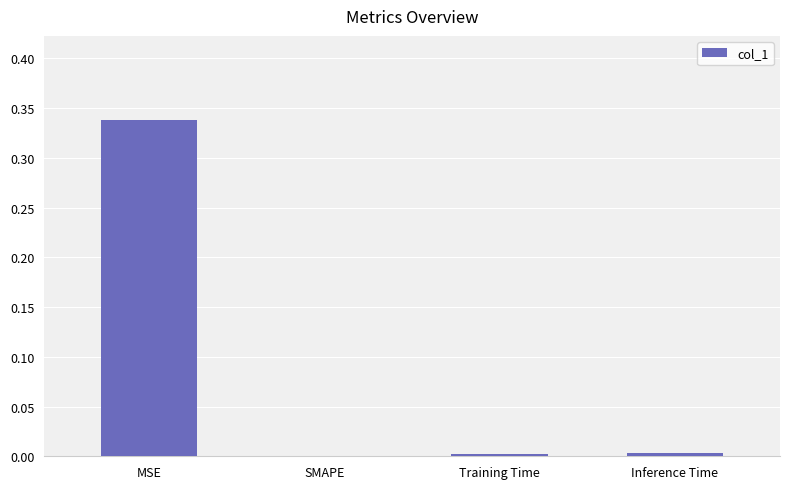

The value at Training Time is 0.0. True or false?

True